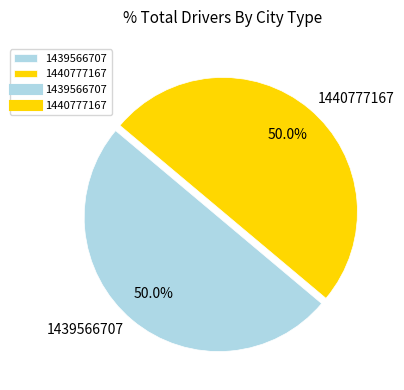

Do 1440777167 and 1439566707 together represent more than half of the pie?

Yes